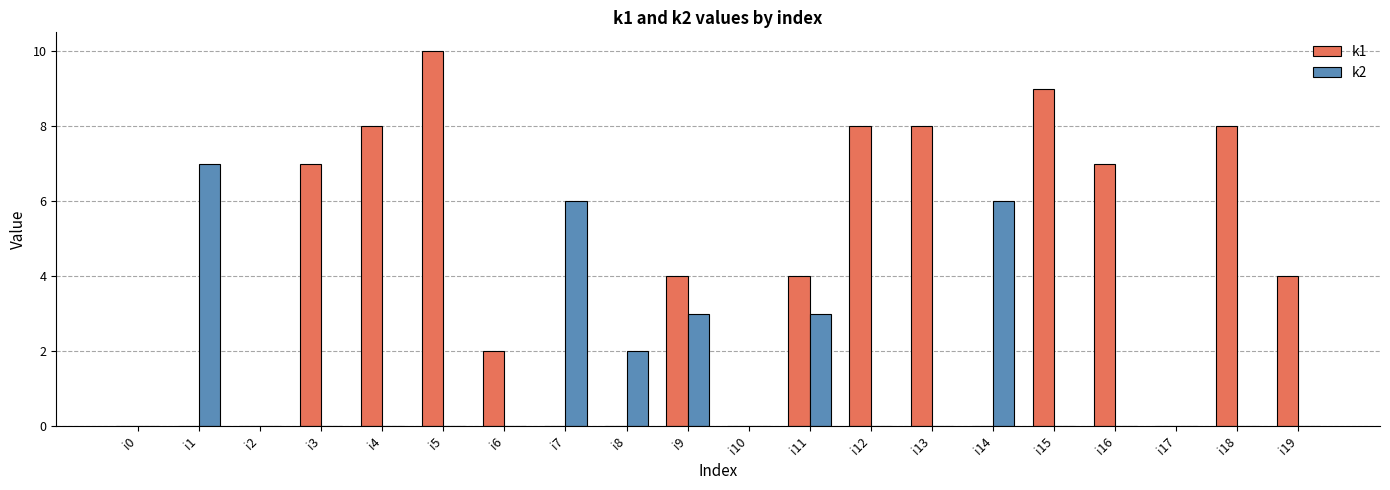

What is the total value across all series at i7?

6